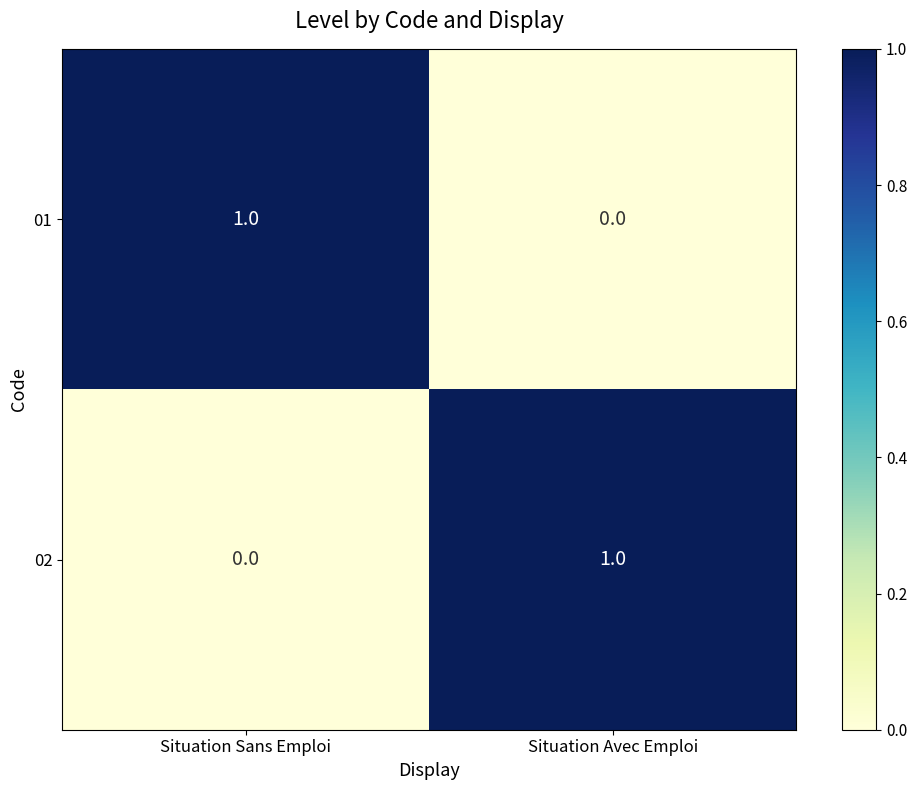

Reading left to right, transcribe all the data shown in this chart.

01: Situation Sans Emploi=1	Situation Avec Emploi=0
02: Situation Sans Emploi=0	Situation Avec Emploi=1